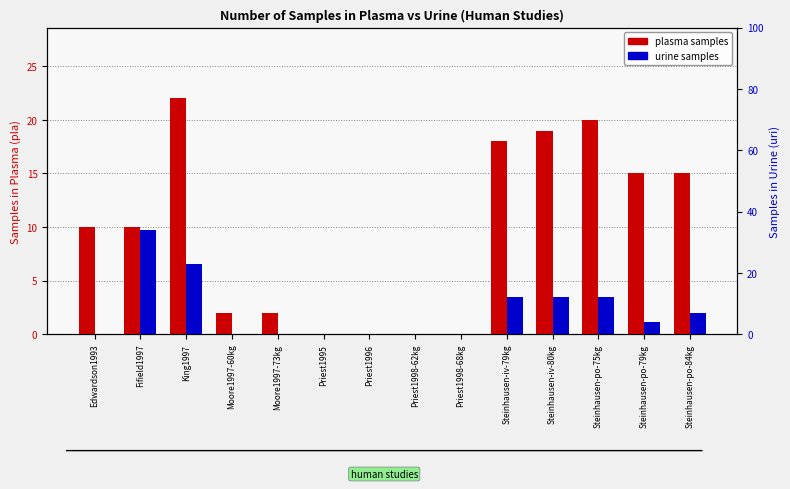

What is the sum of all plasma samples values?

133